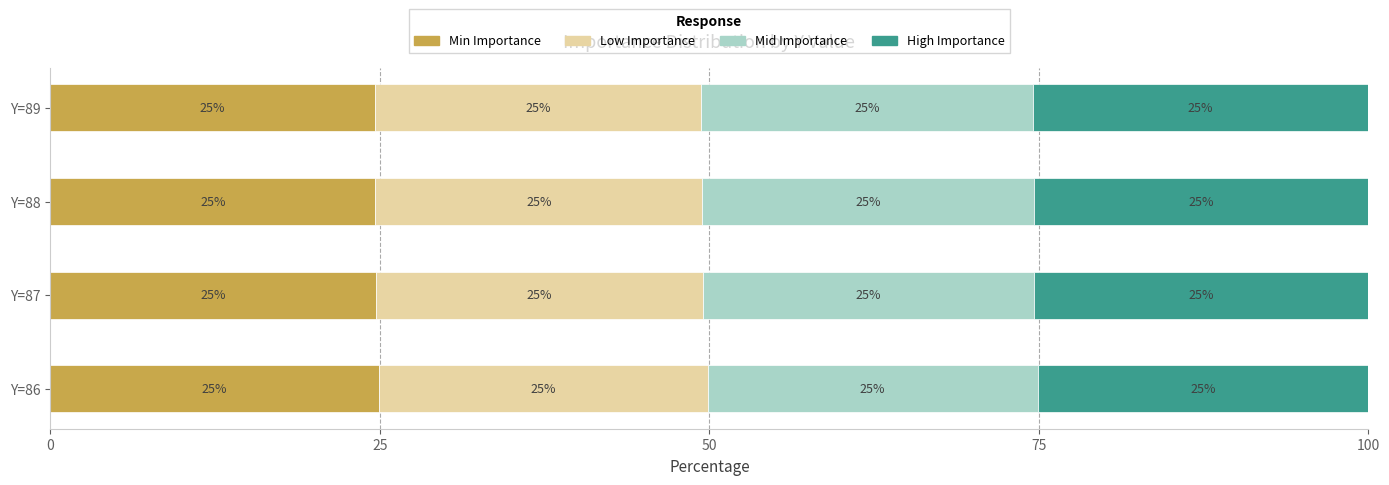

What is the total value across all series at Y=89?

100.0